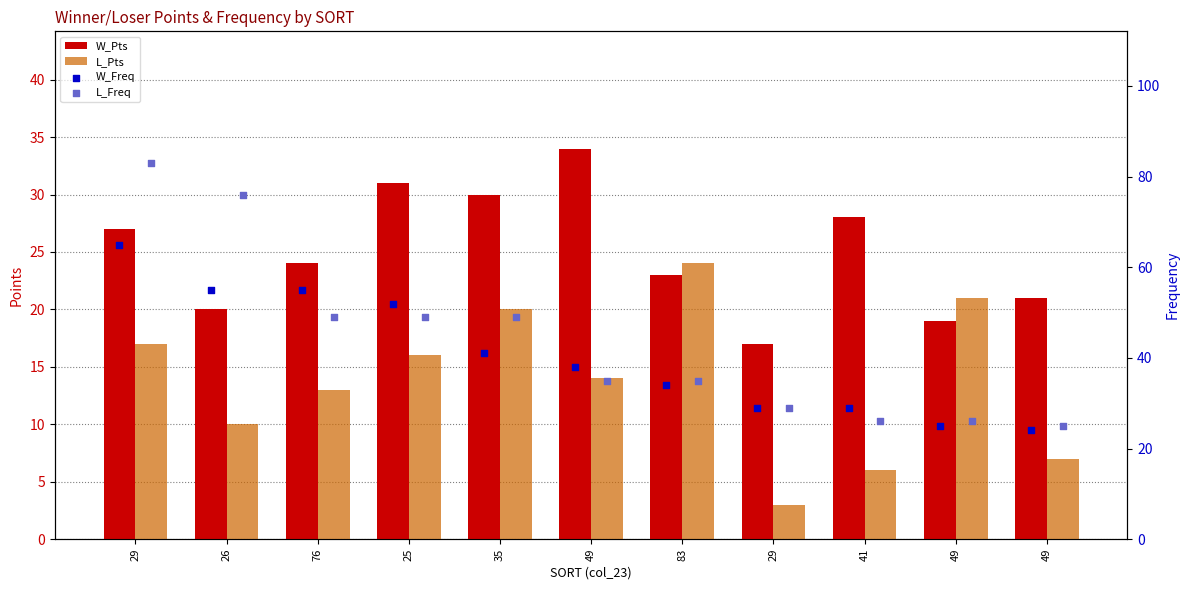

Which series reaches the maximum Y coordinate?

L_Freq